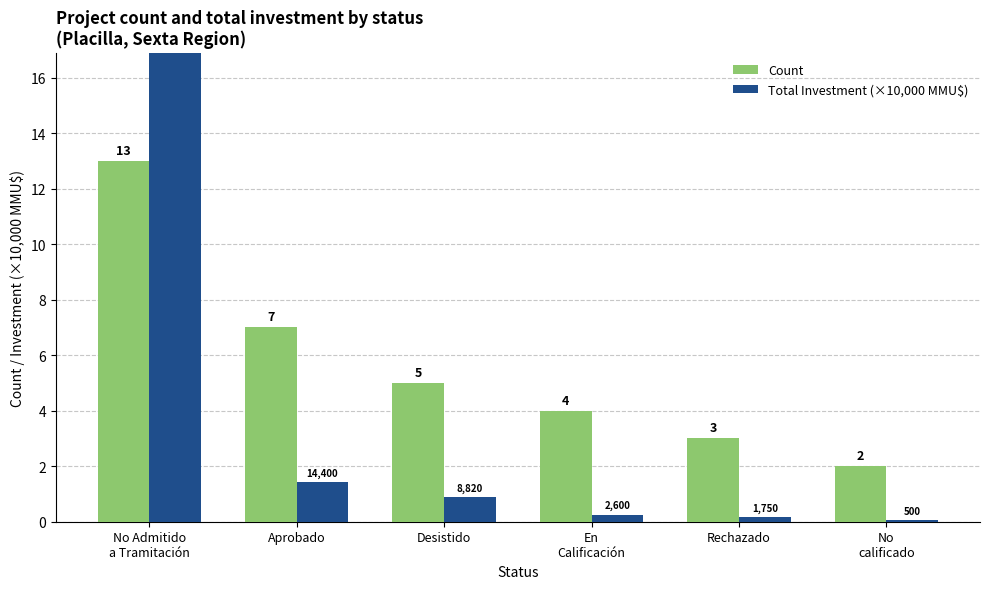

Rank the series by their average value, from highest to lowest.

Count, Total Investment (×10,000 MMU$)